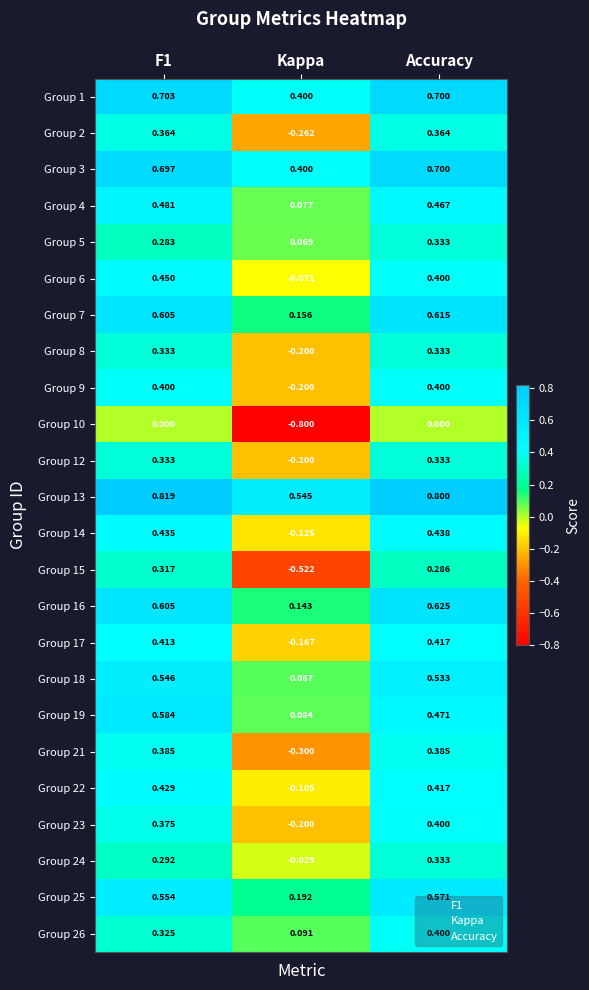

Is the value of Group 7 at Kappa greater than the value of Group 3 at F1?

No